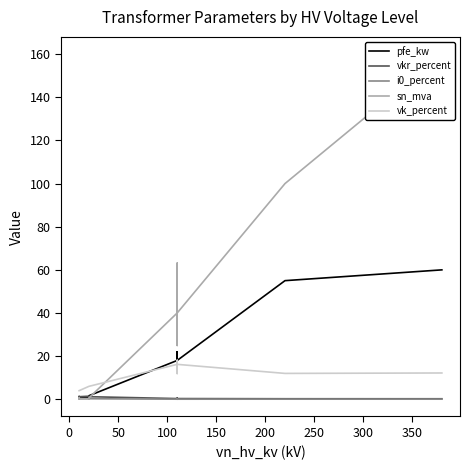

Which series has the largest total across all categories?

sn_mva